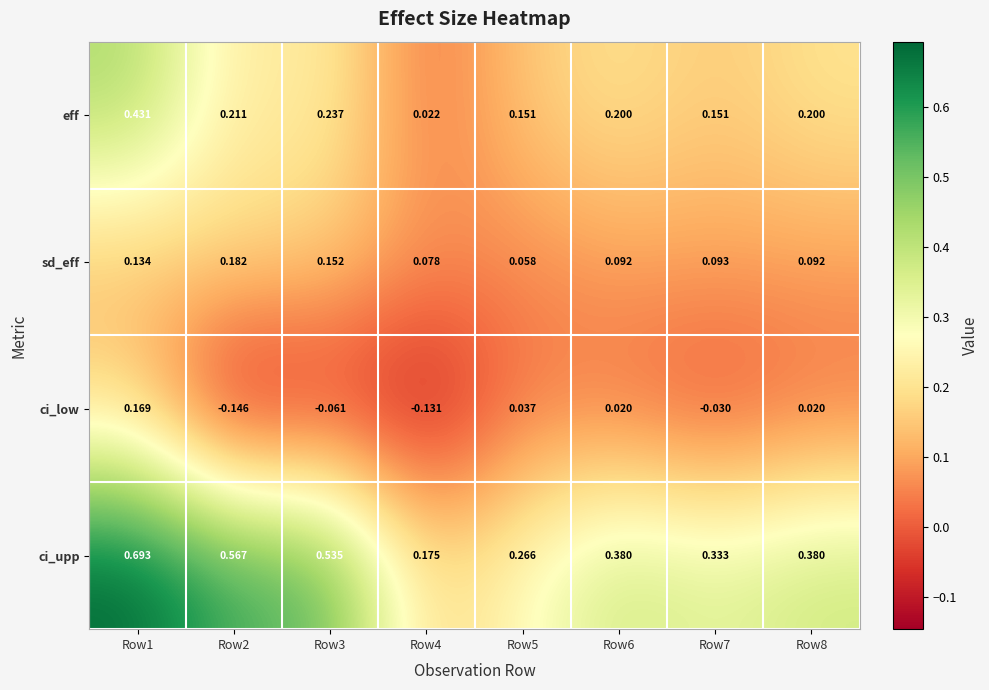

Is the value of ci_low at Row4 greater than the value of ci_upp at Row4?

No